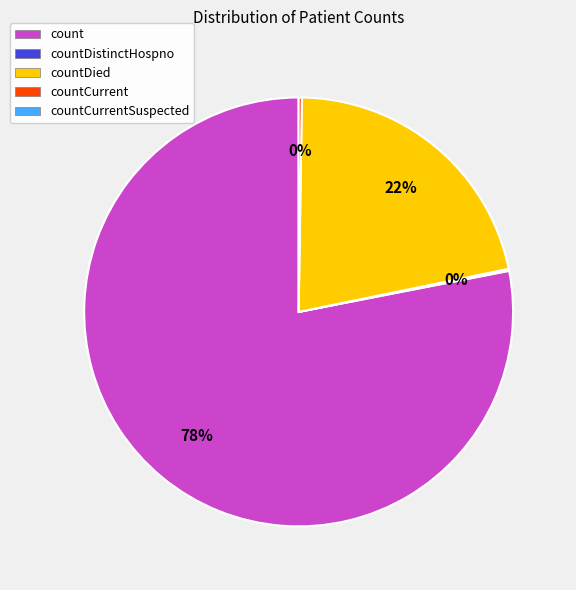

To the nearest percent, what is the average slice percentage?

25%